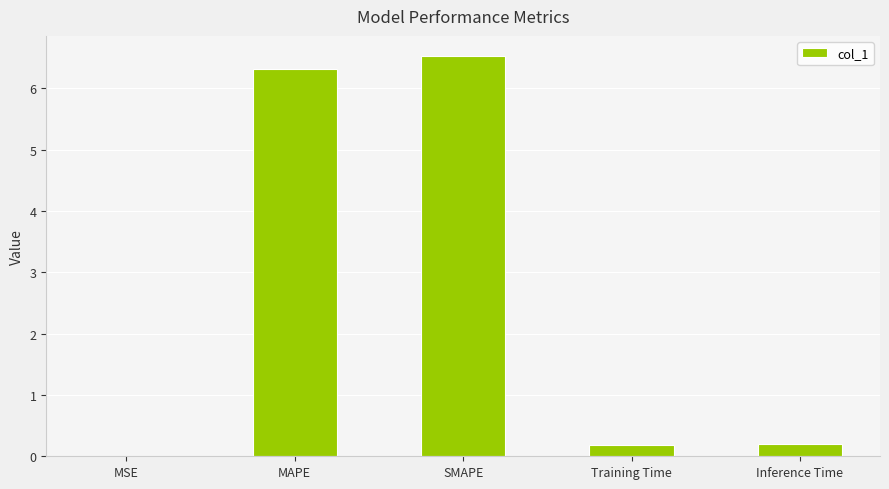

The chart shows a value of 6.5 at SMAPE. True or false?

True